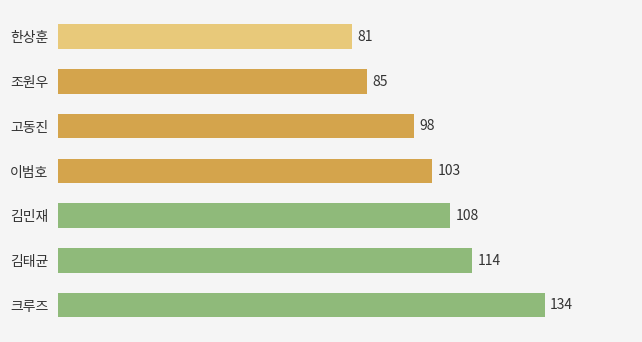

True or false: the data shows 67 at 고동진.

False